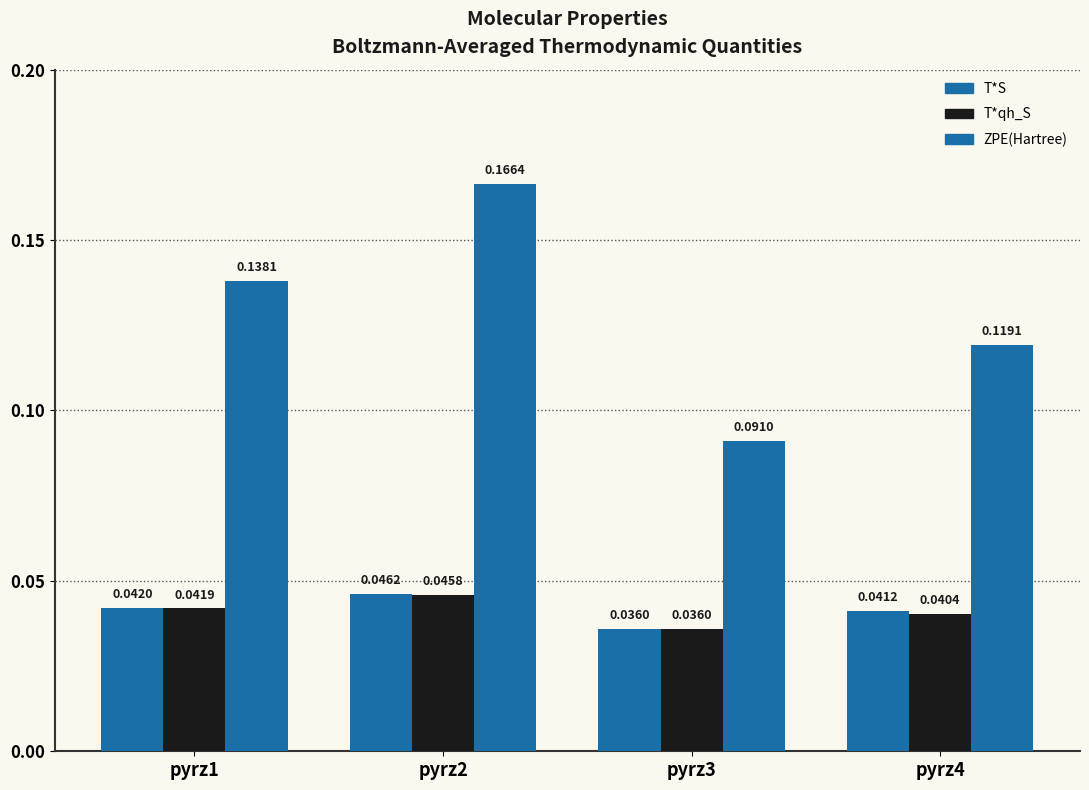

At which label is ZPE(Hartree) closest to 0?

pyrz3